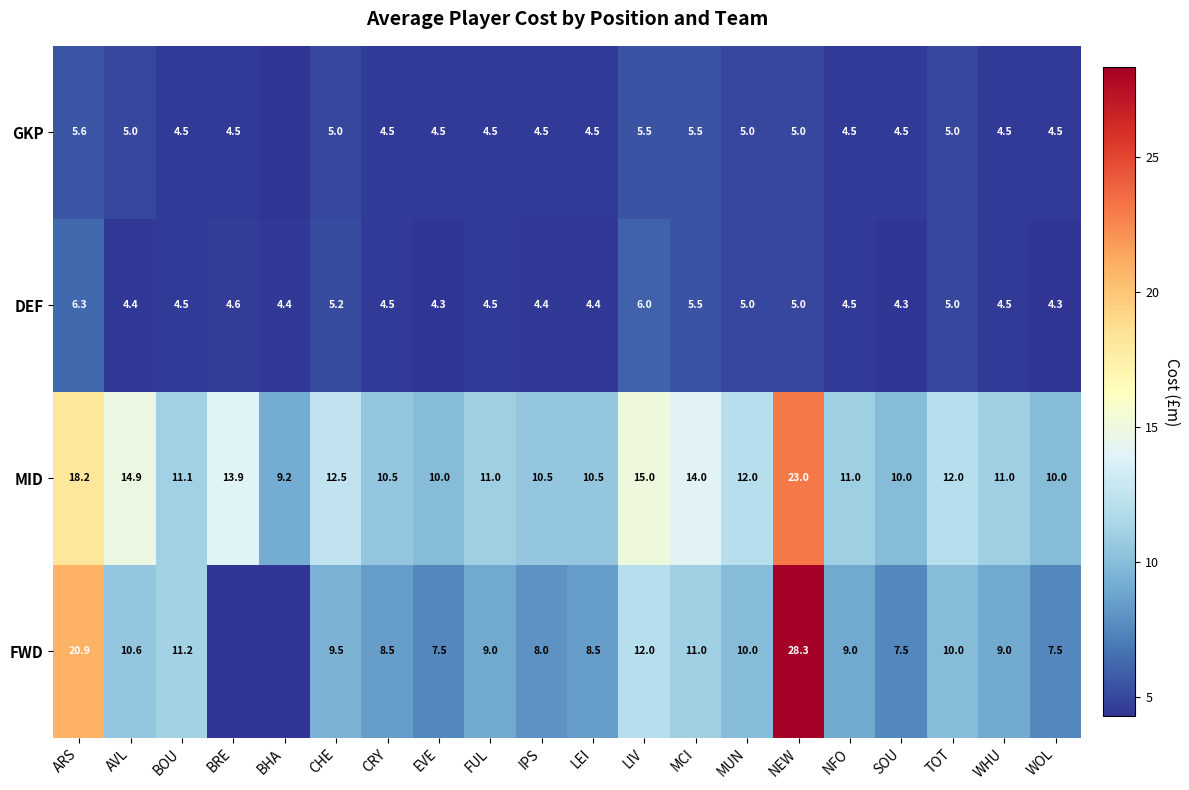

At SOU, list the series in order from smallest to largest.

DEF, GKP, FWD, MID